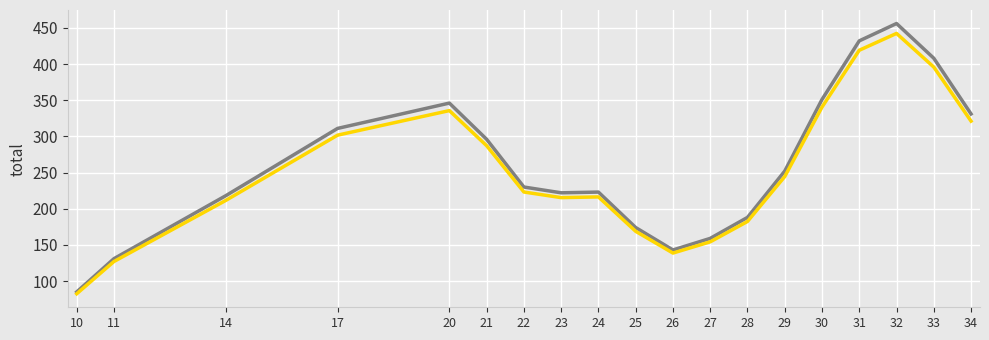

What is the total value across all series at 29?

496.4